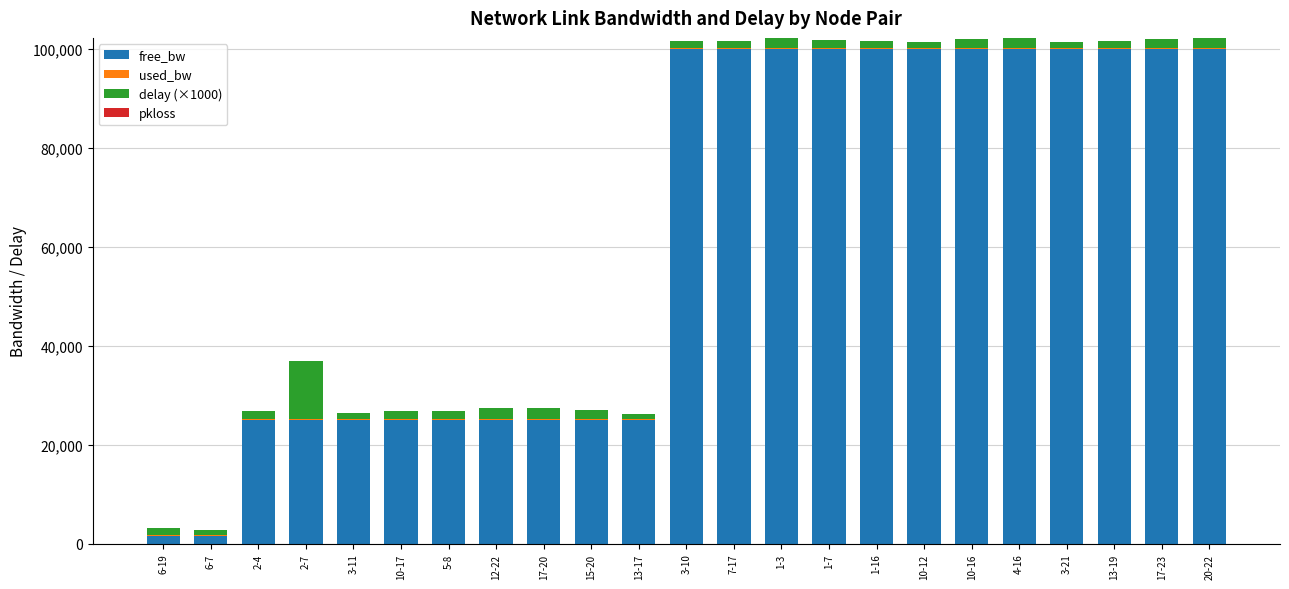

What is the sum of all free_bw values?

1428095.6